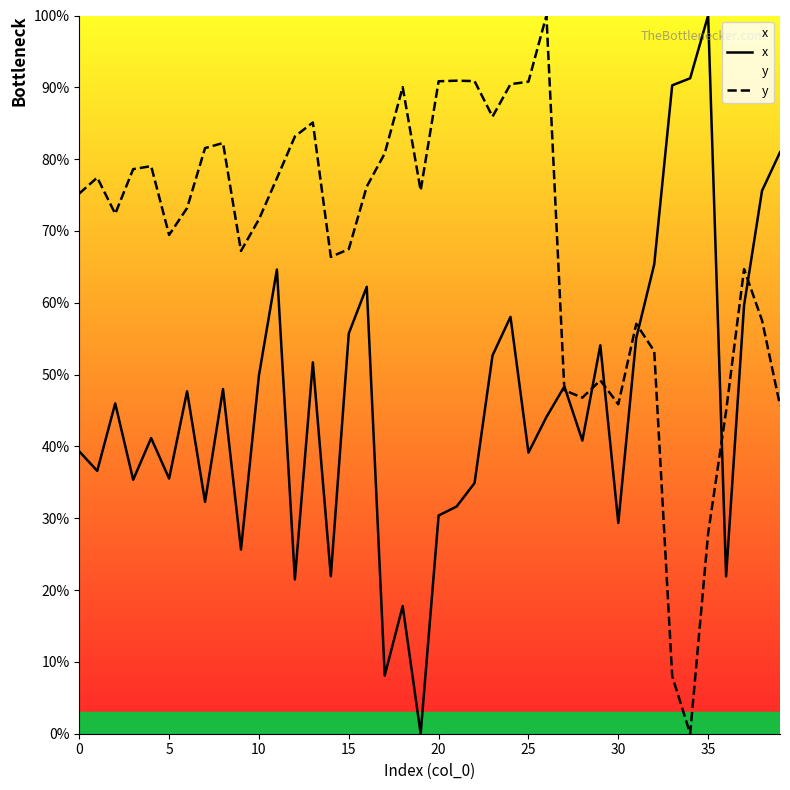

Read the x value at 20.

30.4